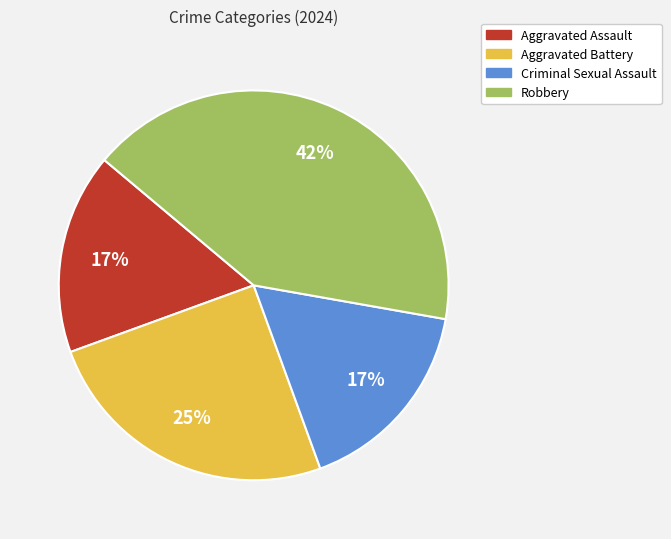

Do Aggravated Assault and Criminal Sexual Assault together represent more than half of the pie?

No